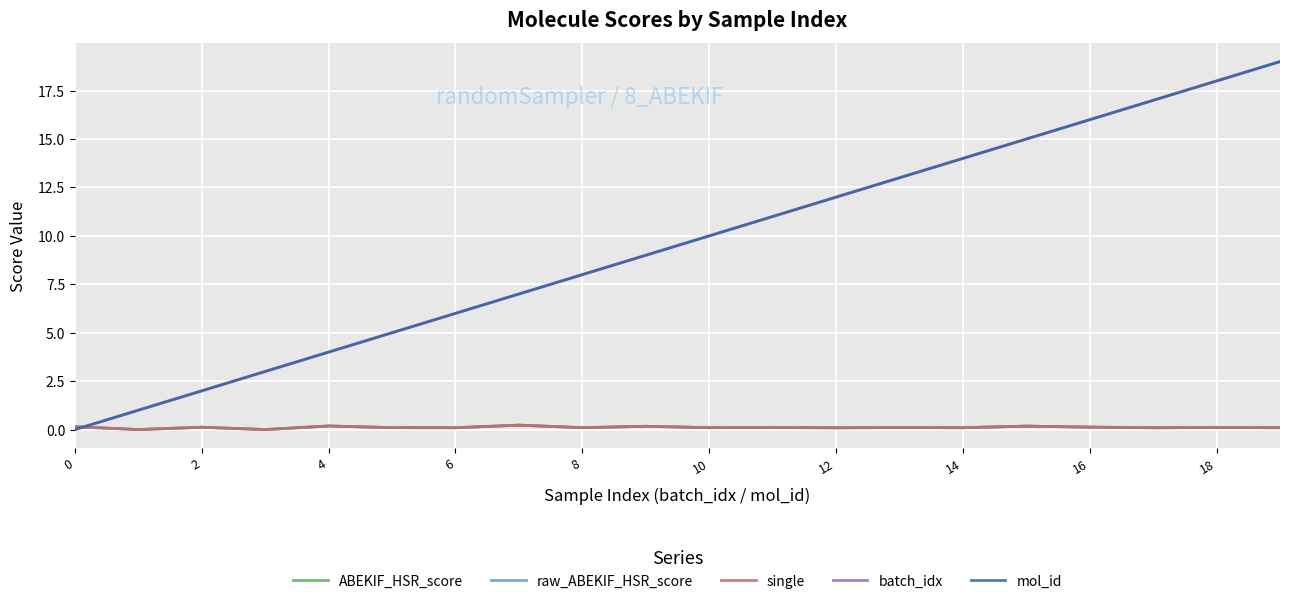

What is the label of the 20th point from the left?

19